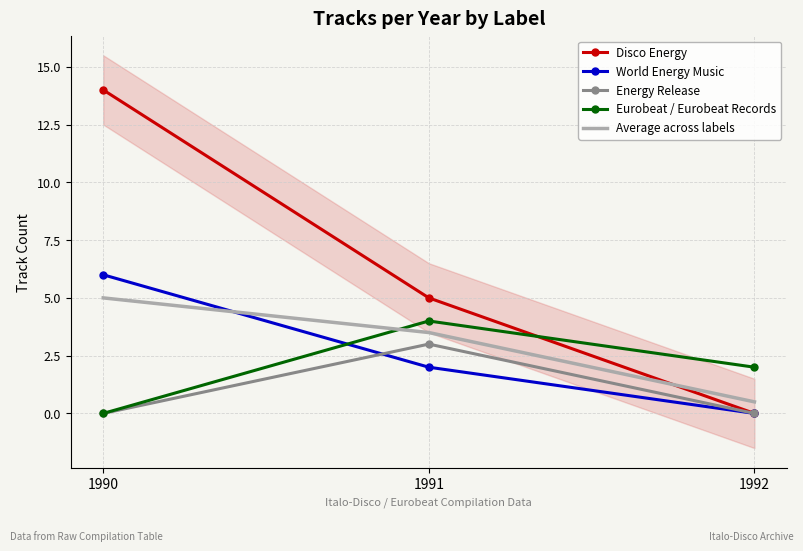

How many series are shown in this chart?

5